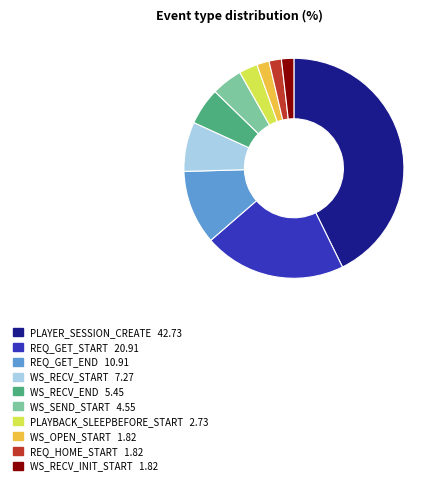

What is the largest slice in the pie chart?

PLAYER_SESSION_CREATE